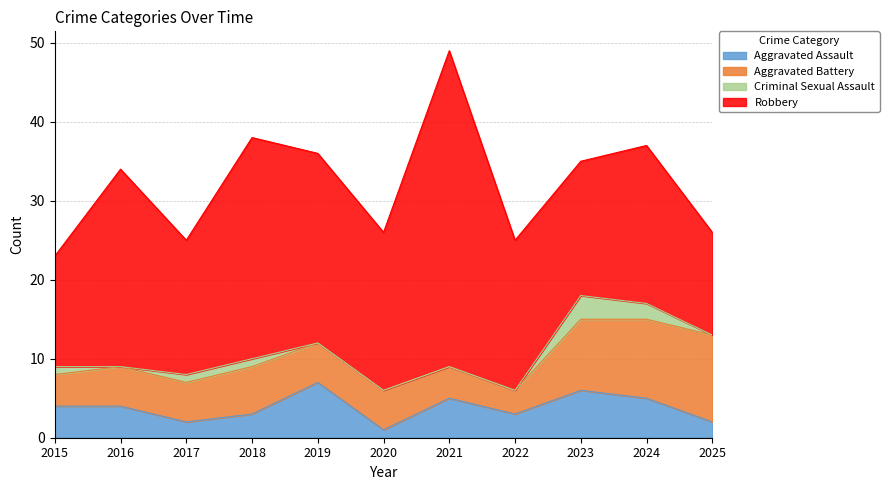

Read the Robbery value at 2018, to the nearest 10.

30